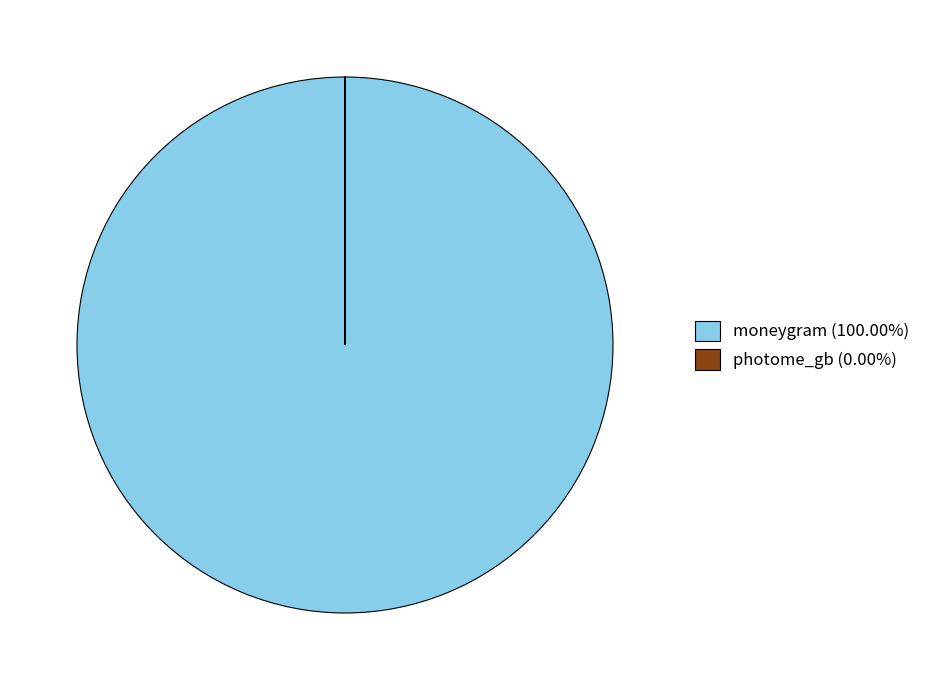

Is there a majority slice in this chart?

Yes